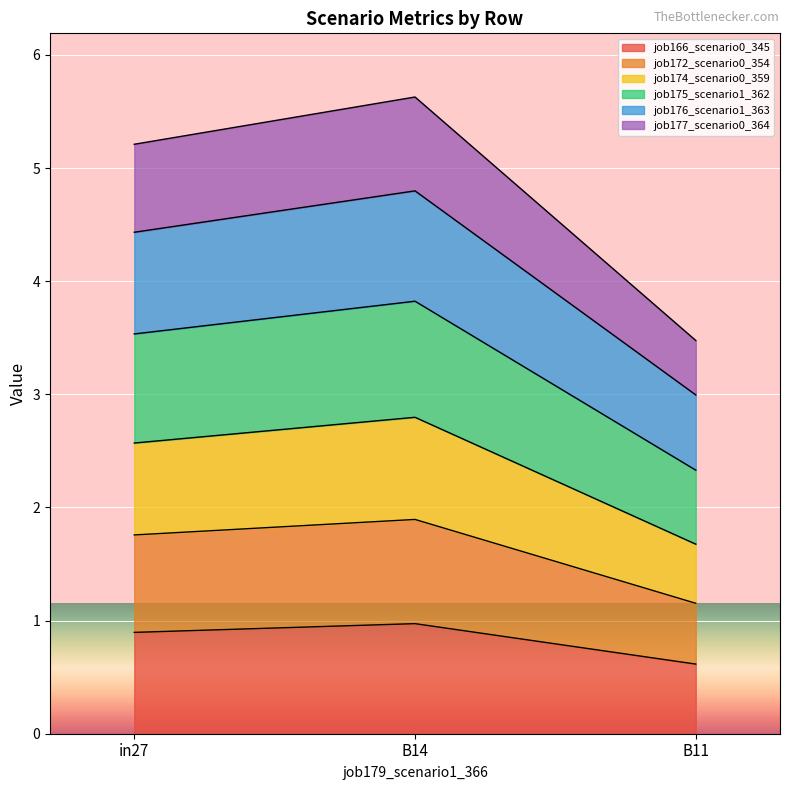

What are all the series names shown in the legend?

job166_scenario0_345, job172_scenario0_354, job174_scenario0_359, job175_scenario1_362, job176_scenario1_363, job177_scenario0_364